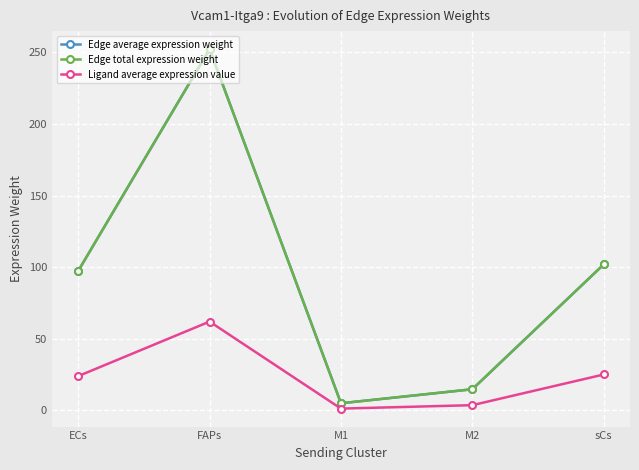

Reading left to right, what are all the values shown in this chart?

Edge average expression weight: ECs=97.3	FAPs=252.2	M1=4.9	M2=14.7	sCs=101.9
Edge total expression weight: ECs=97.3	FAPs=252.2	M1=4.9	M2=14.7	sCs=101.9
Ligand average expression value: ECs=23.9	FAPs=62.0	M1=1.2	M2=3.6	sCs=25.0